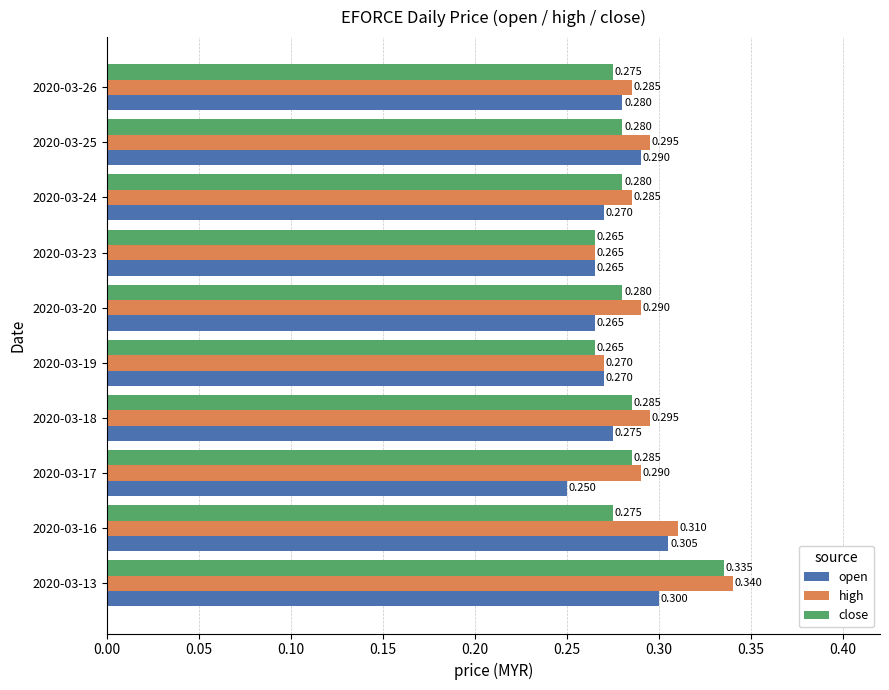

Is the value of close at 2020-03-24 greater than the value of high at 2020-03-18?

No